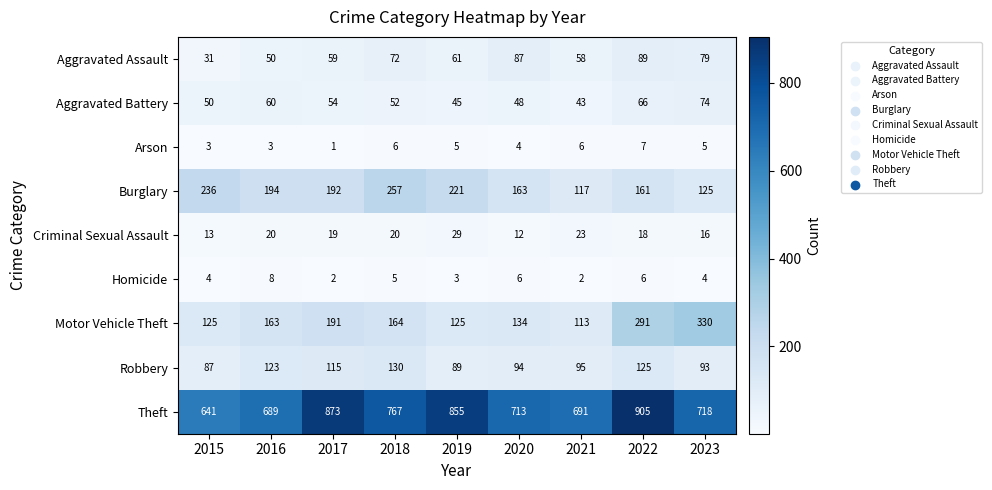

At which category does the chart reach its minimum across all series?

2017